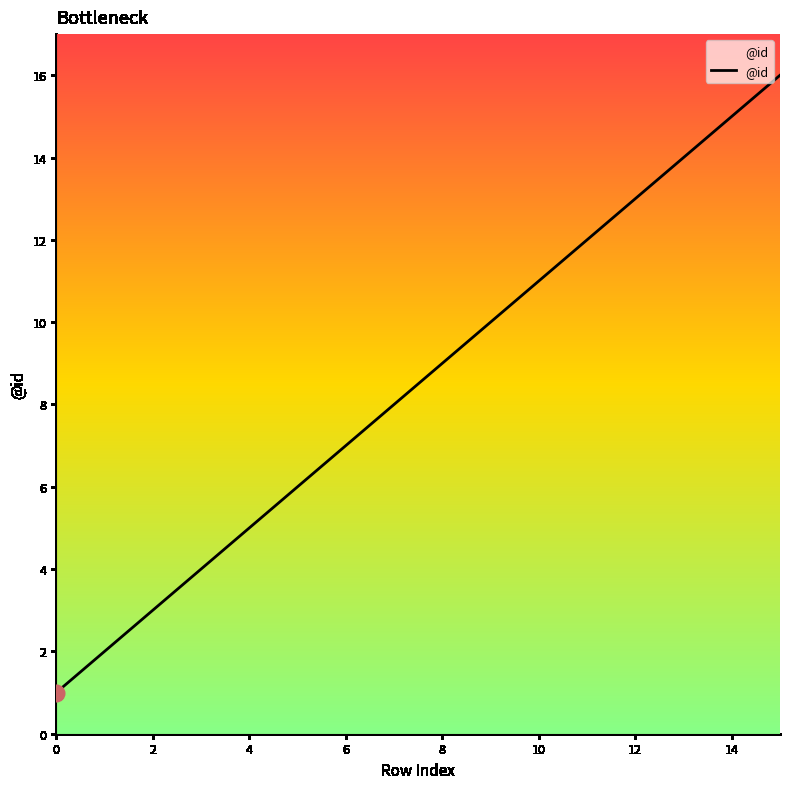

Does the chart display data point markers on the line(s)?

No